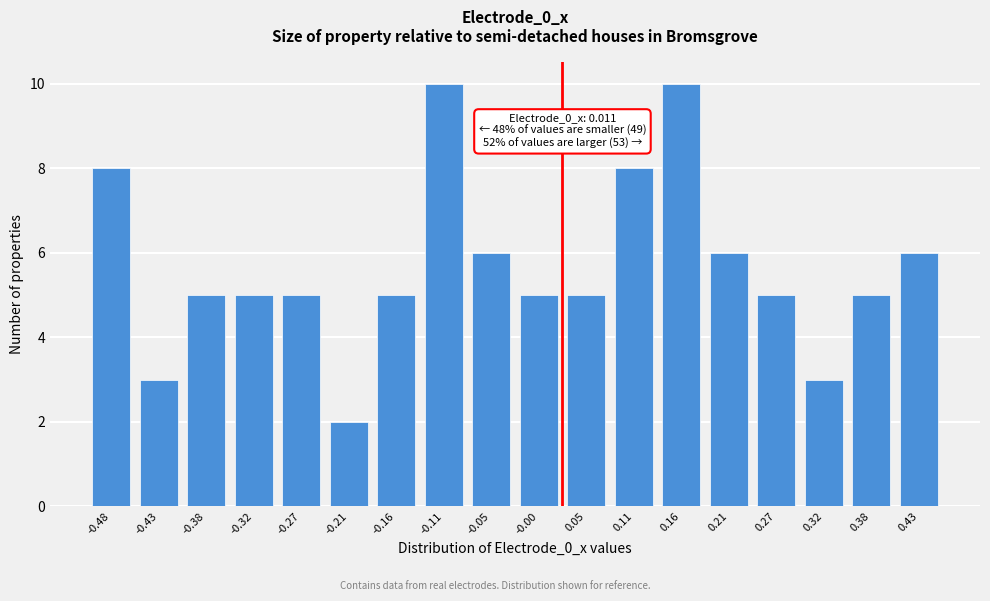

Reading right to left, extract all data points from this chart.

6	5	3	5	6	10	8	5	5	6	10	5	2	5	5	5	3	8